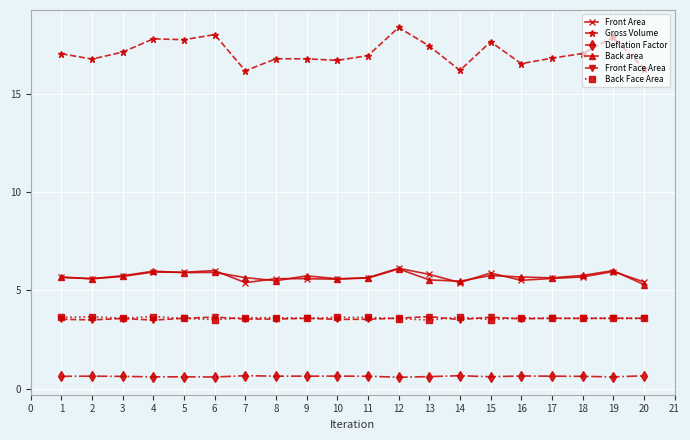

What is the lowest value of the Back Face Area series?

3.5